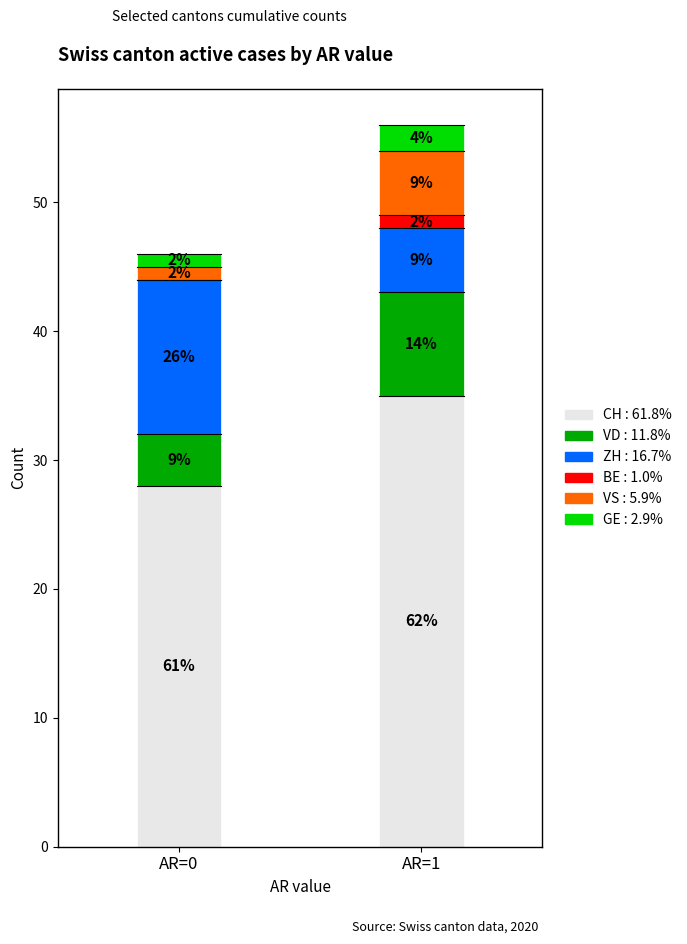

Does the chart contain stacked bars?

Yes